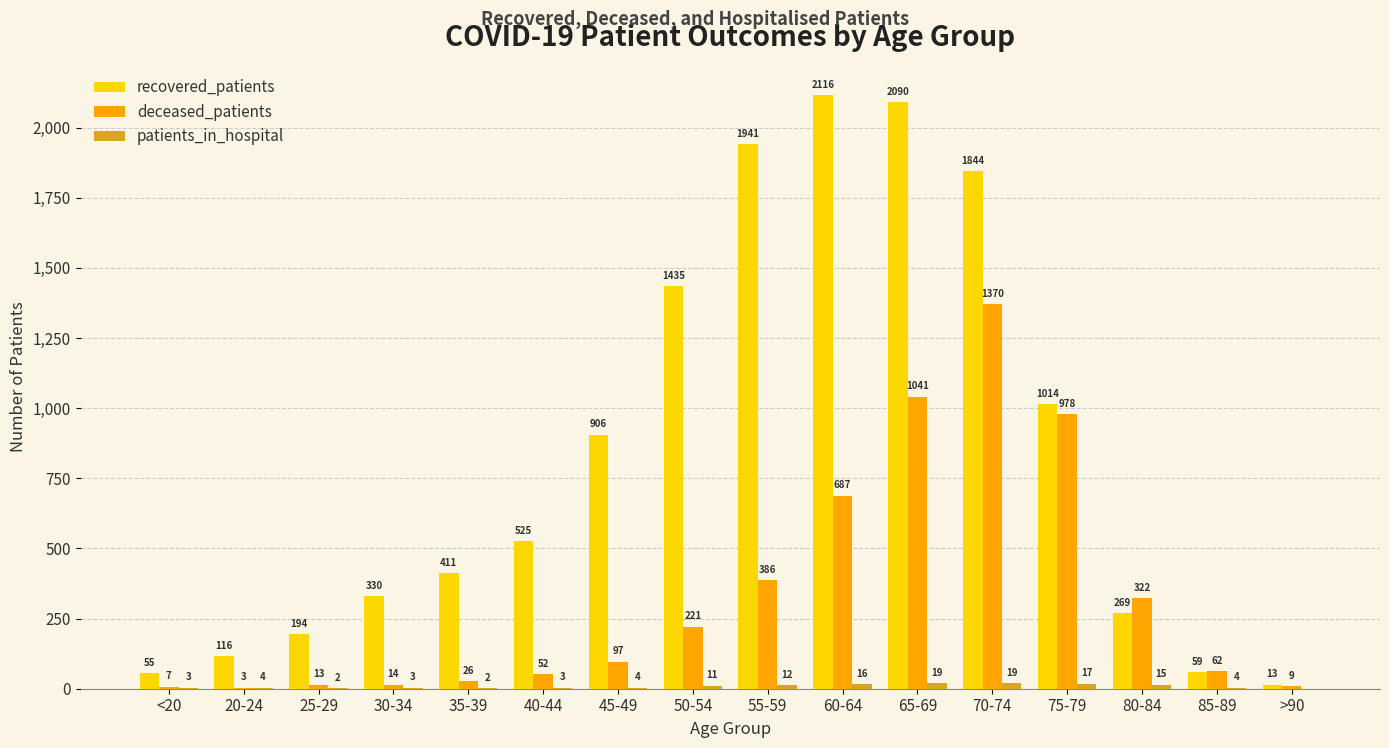

What is the highest value of the recovered_patients series?

2116